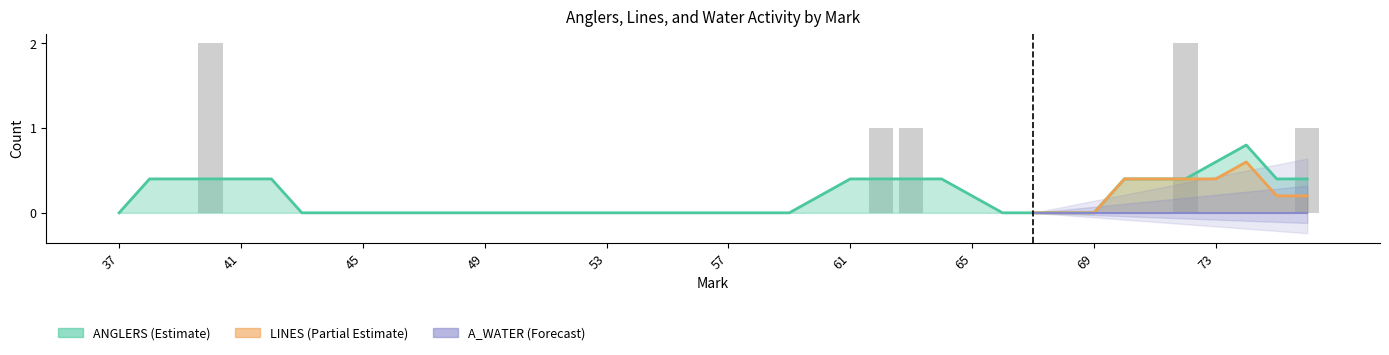

Is it true that A_WATER equals 0 at 61?

False